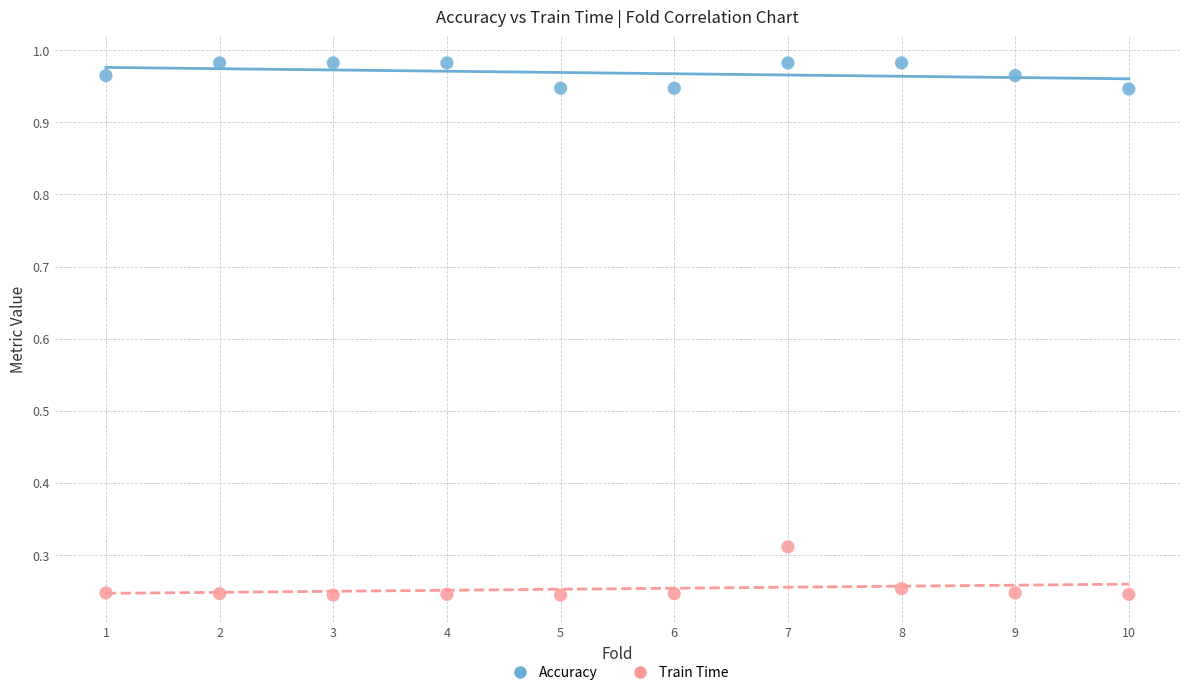

What are all the series names shown in the legend?

Accuracy, Train Time